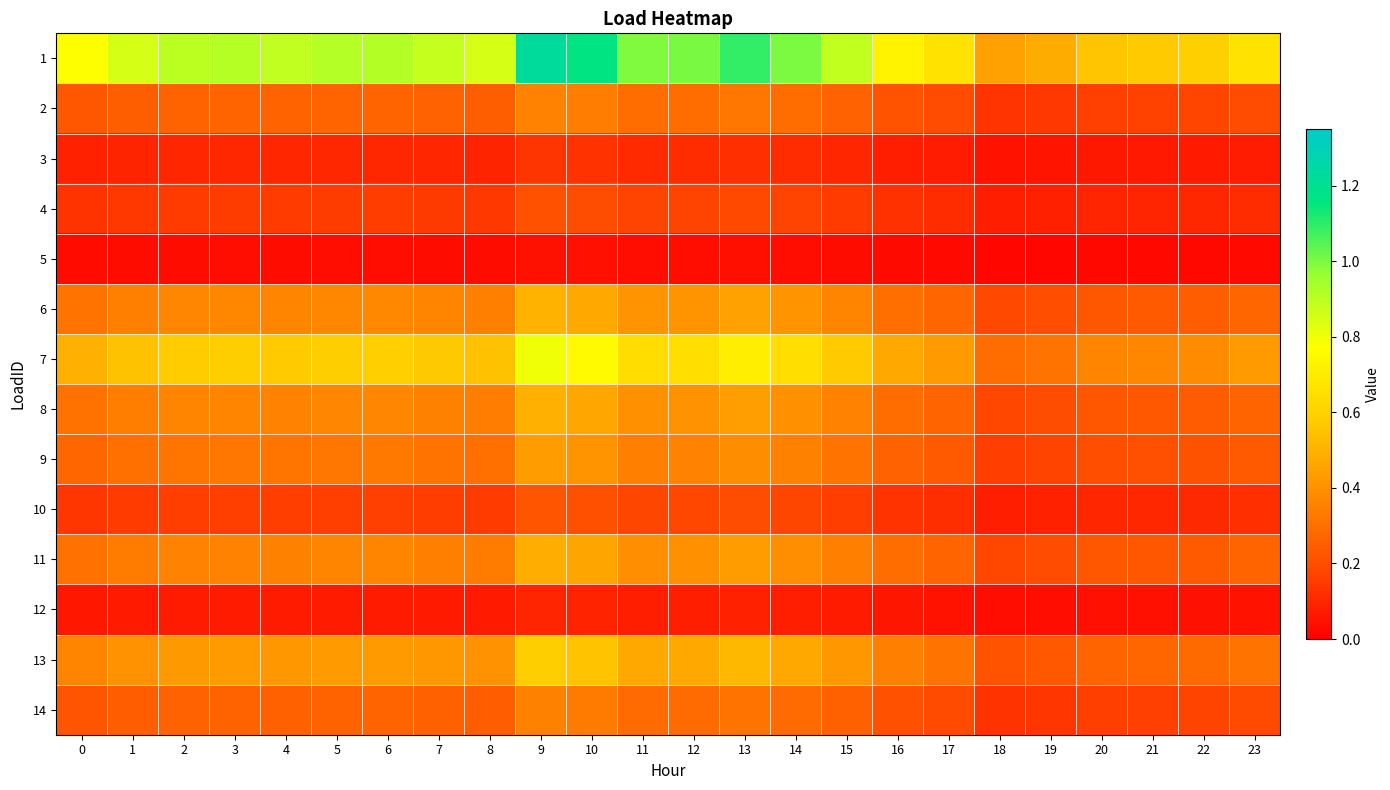

Which series has the largest total across all categories?

1